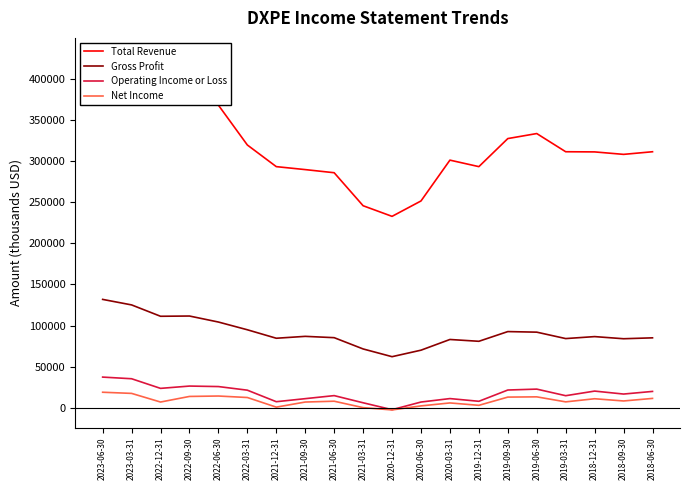

The Operating Income or Loss series shows 8966 at 2018-06-30. True or false?

False